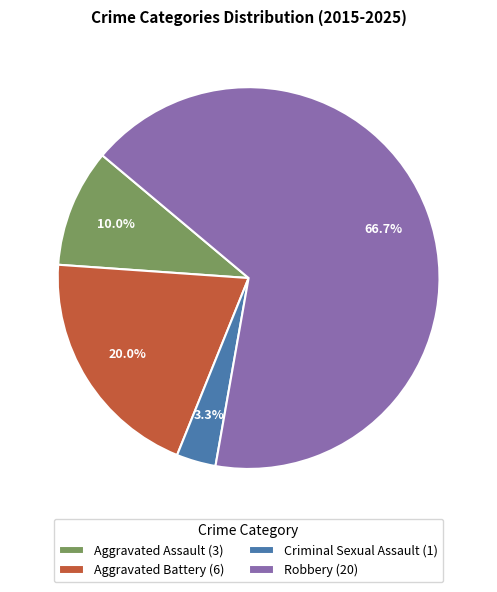

What is the majority slice?

Robbery